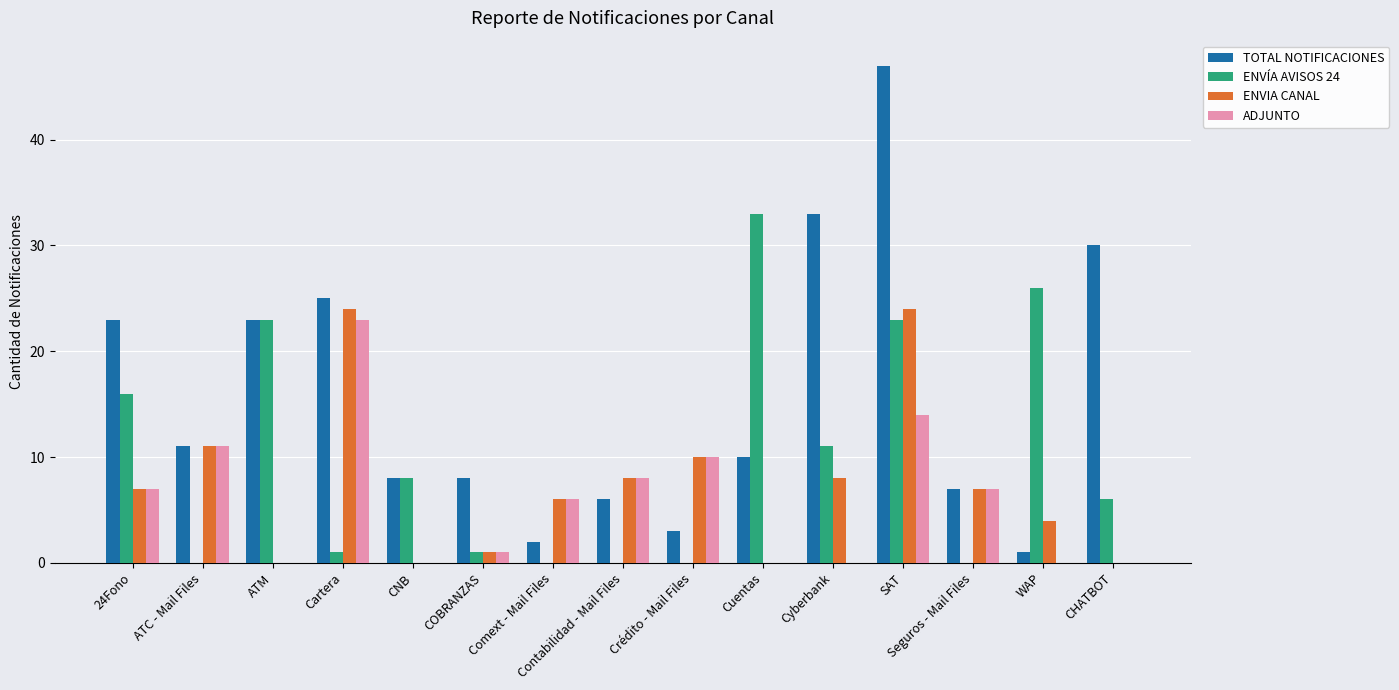

Which series has the largest total across all categories?

TOTAL NOTIFICACIONES